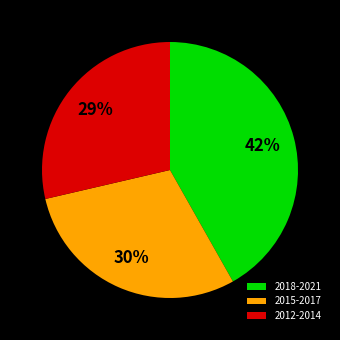

What is the ratio of the value at 2015-2017 to the value at 2018-2021?

0.7